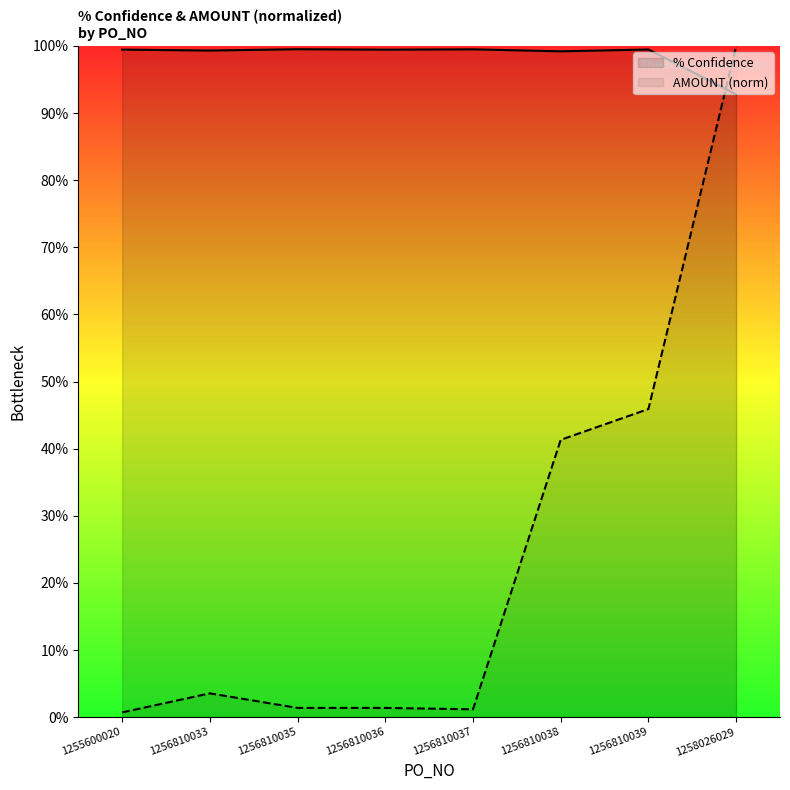

Reading left to right, list all the values displayed in this chart.

% Confidence: 1255600020=1.0	1256810033=1.0	1256810035=1.0	1256810036=1.0	1256810037=1.0	1256810038=1.0	1256810039=1.0	1258026029=0.9
AMOUNT: 1255600020=0.0	1256810033=0.0	1256810035=0.0	1256810036=0.0	1256810037=0.0	1256810038=0.4	1256810039=0.5	1258026029=1.0